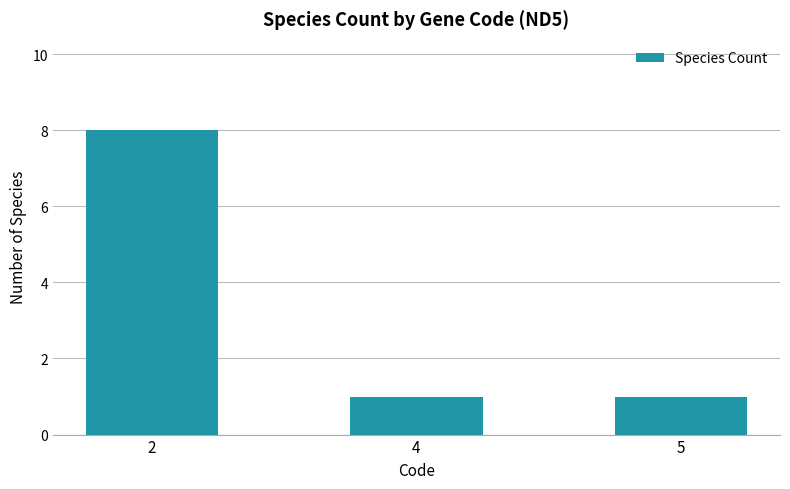

What is the ratio of the value at 5 to the value at 4?

1.0